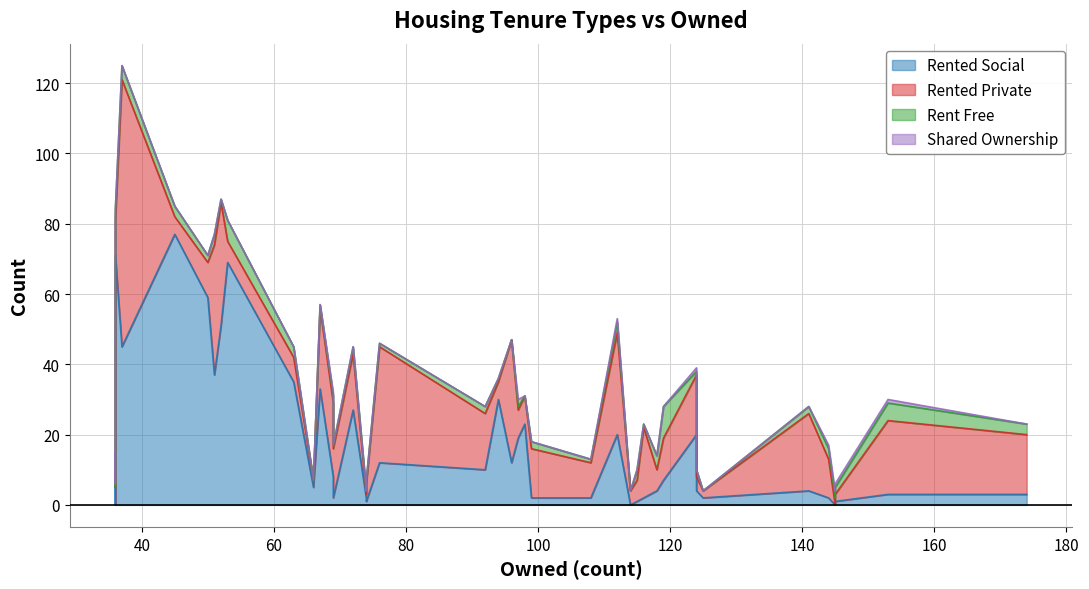

Between which two adjacent categories do rented_social and shared_ownership first intersect?

6 and 7